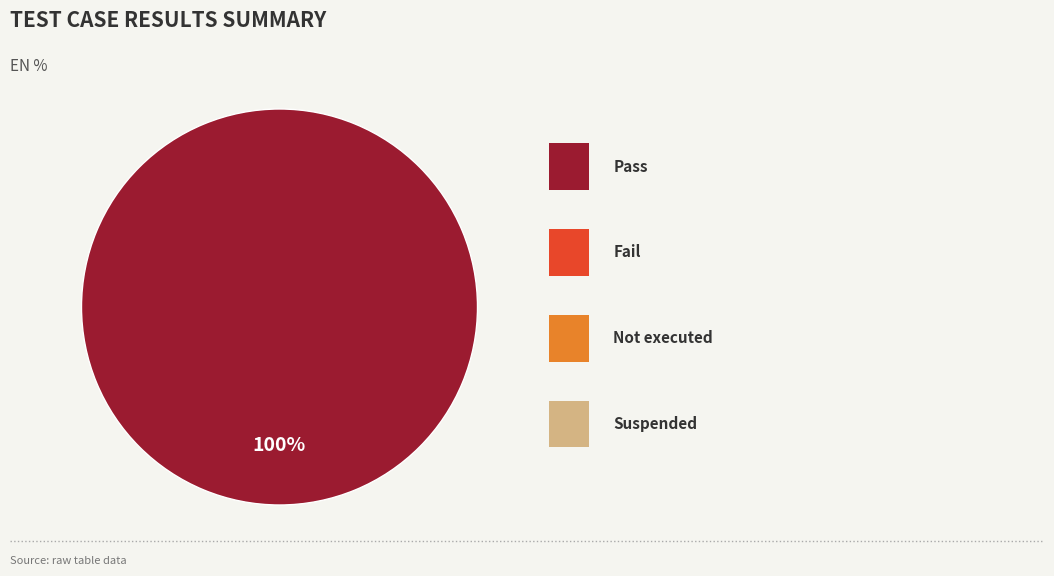

Is there any slice that represents more than half of the pie?

Yes